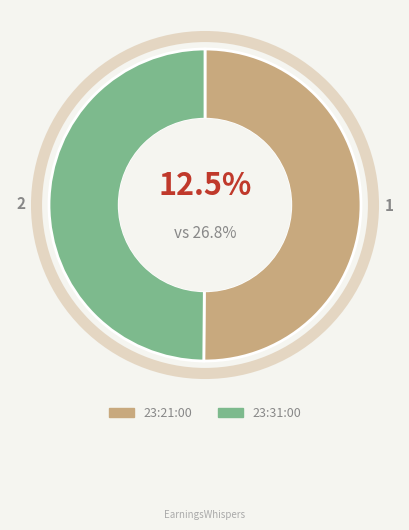

Which category has the smallest portion of the pie?

23:31:00